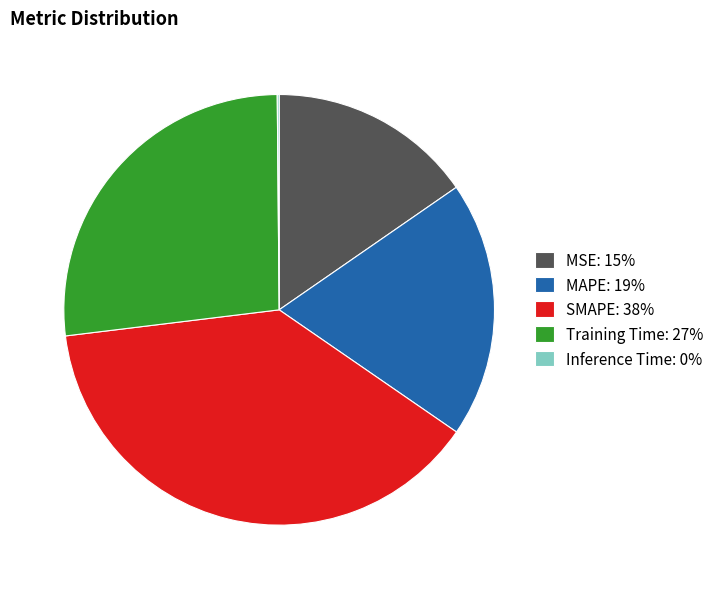

Is the sum of MAPE: 19% and SMAPE: 38% greater than half?

Yes